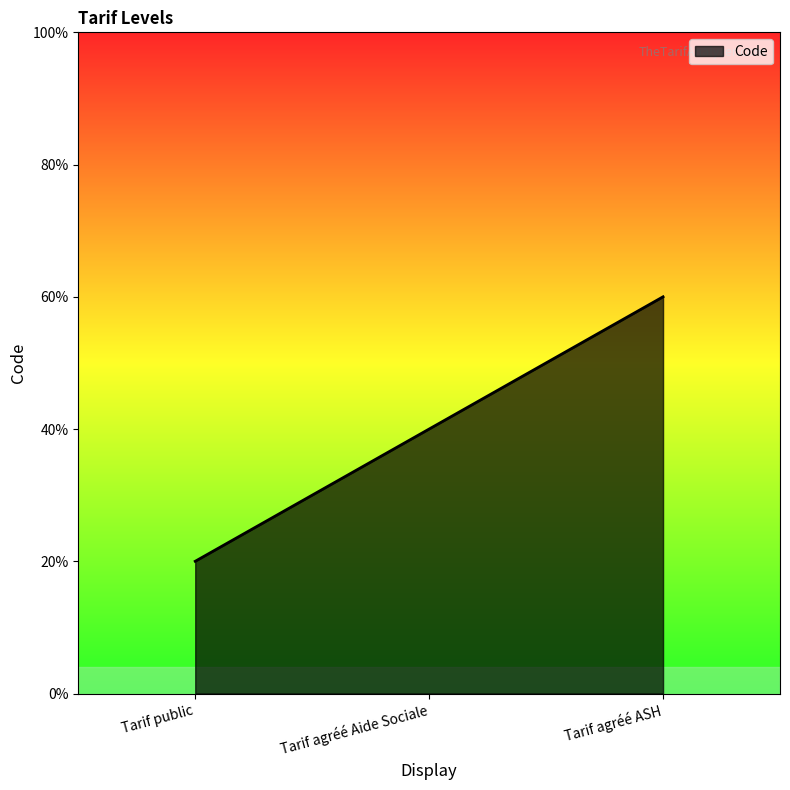

Does the chart have visible grid lines?

No